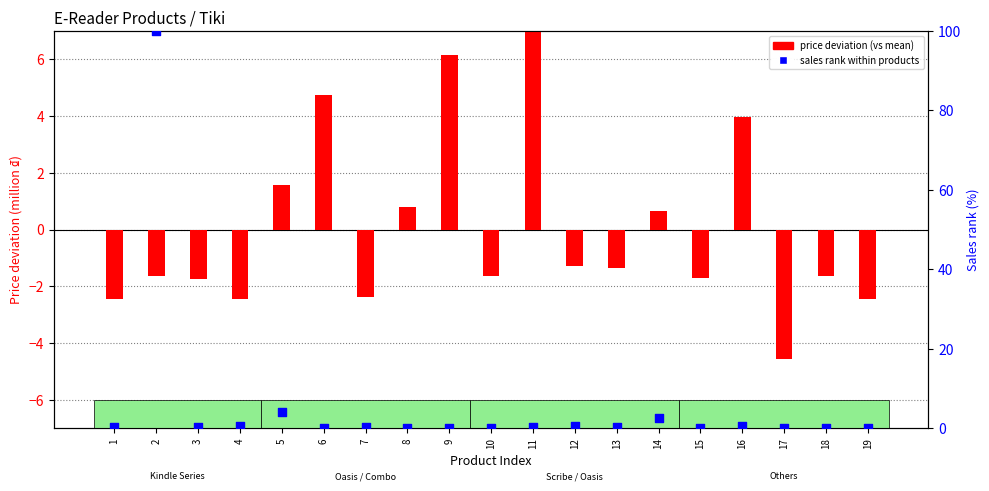

What is the total value across all series at 3?

-1.4